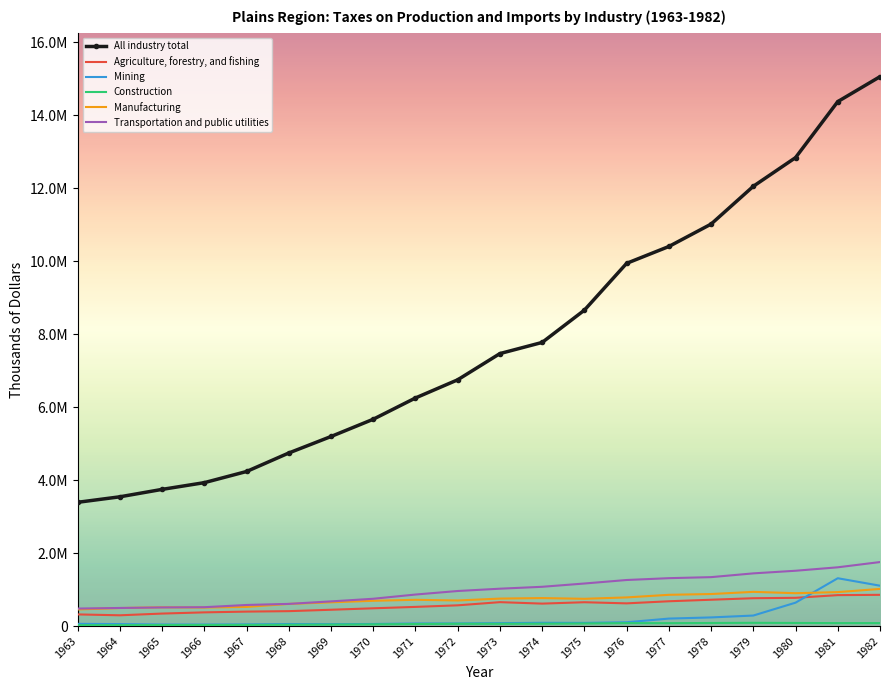

What is the difference between the second highest and minimum values in the Manufacturing series?

482595